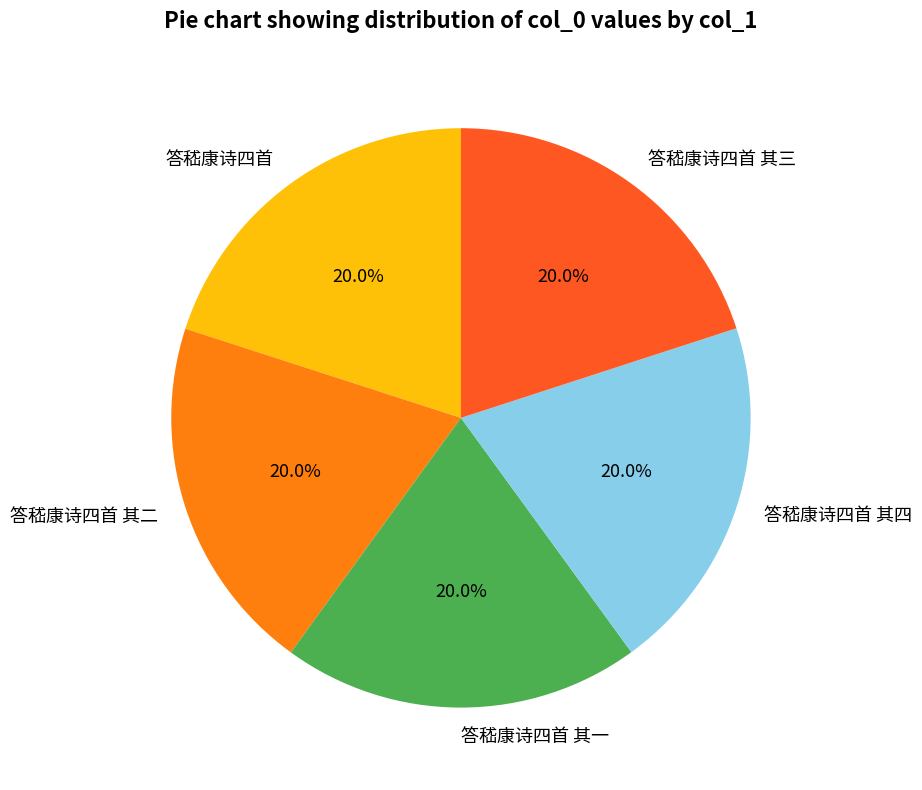

How many segments does this pie chart have?

5